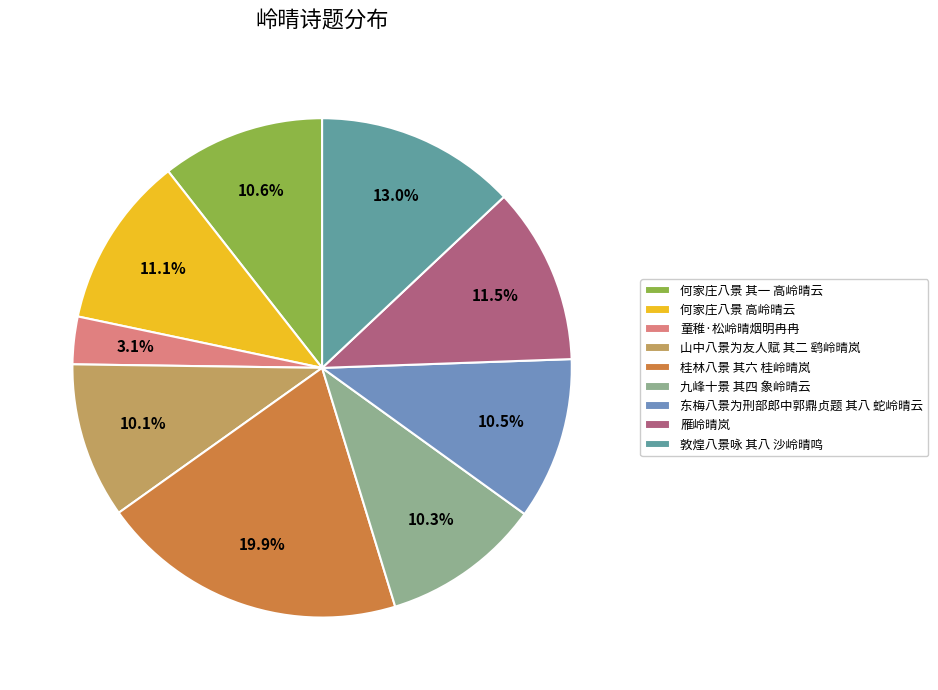

How many segments does this pie chart have?

9